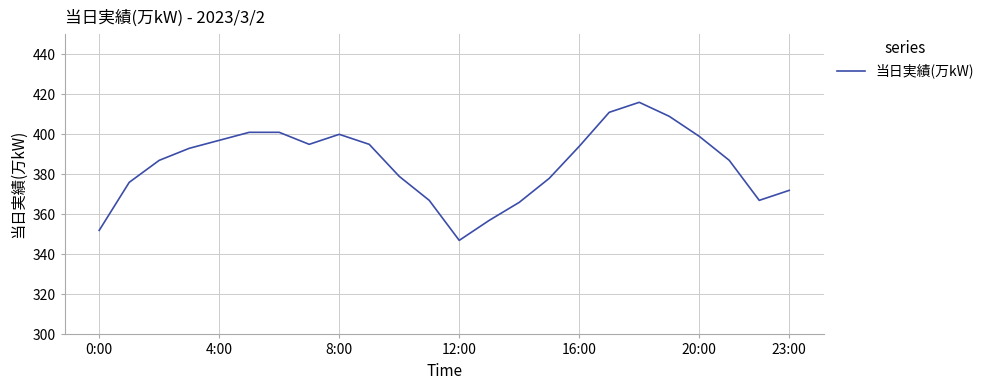

What is the difference between the maximum and minimum values?

69